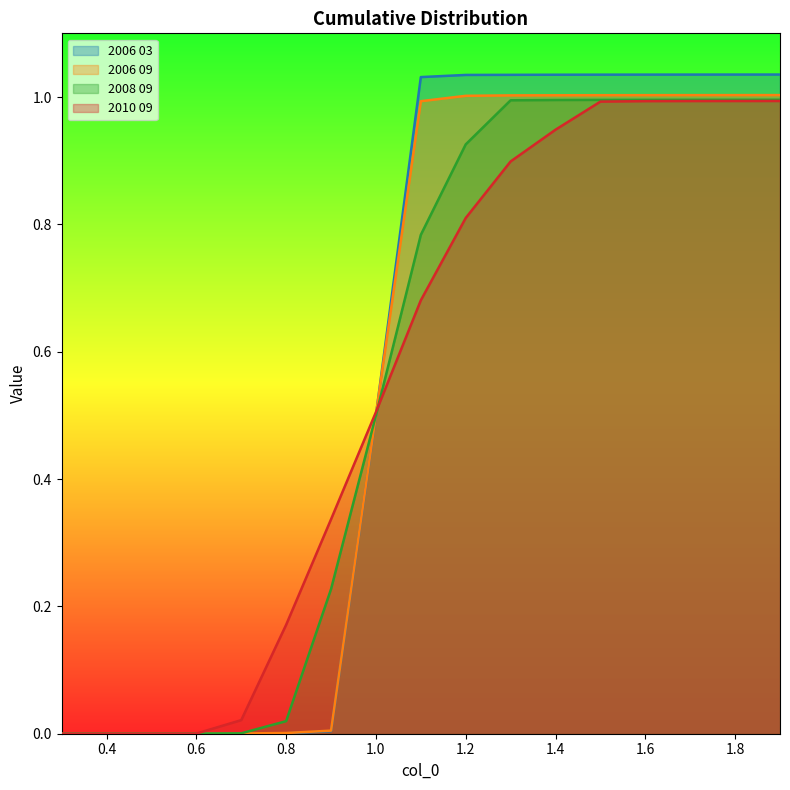

Count the number of categories in the chart.

17